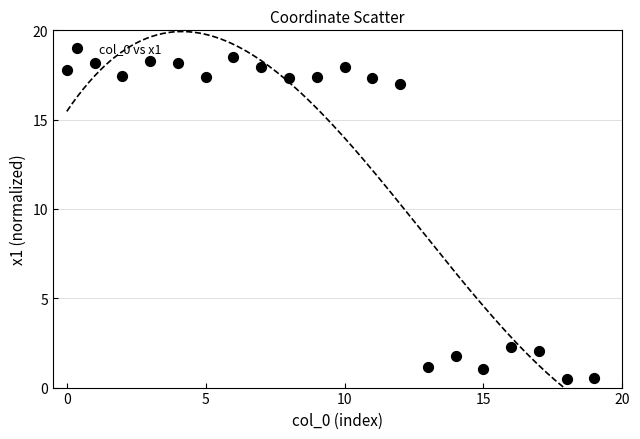

What Y value in the scatter plot is closest to 9?

2.3